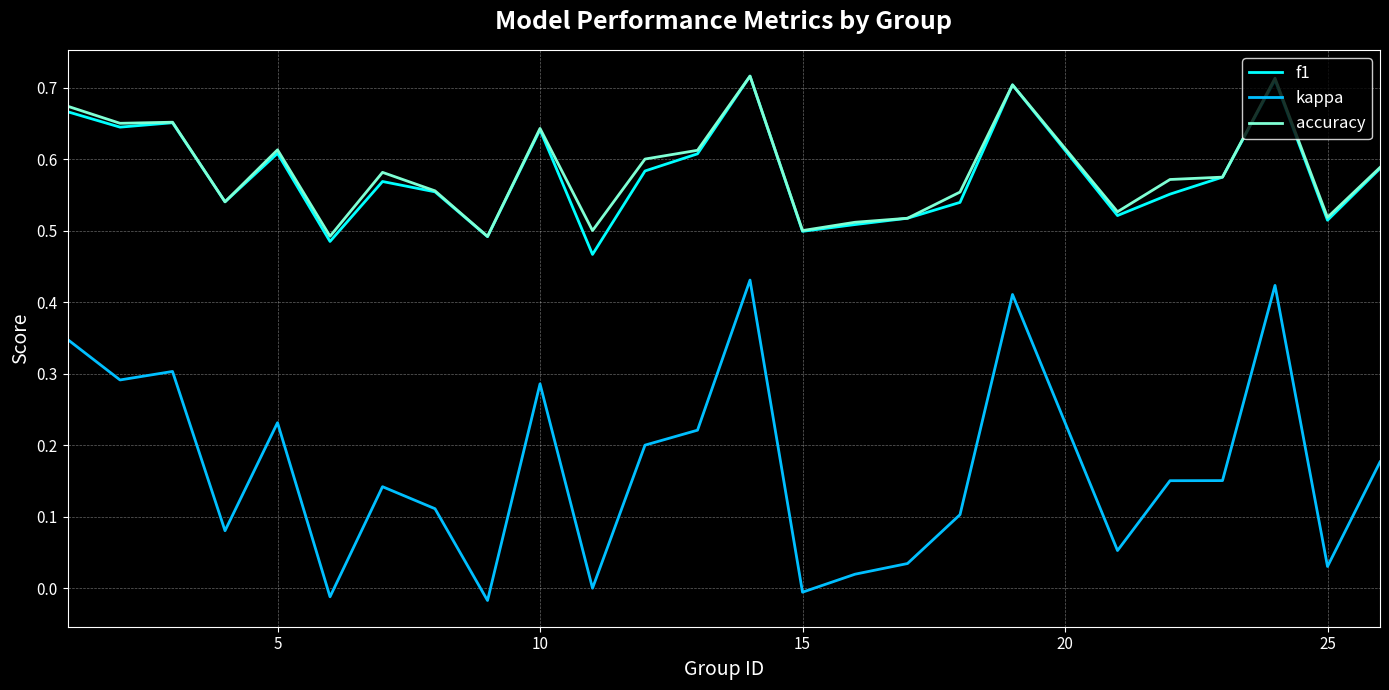

Which series has the widest spread of values?

kappa